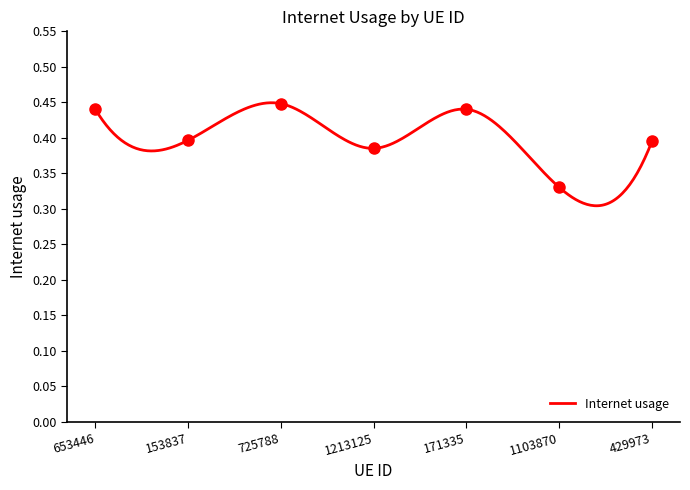

What is the label of the 2nd point from the right?

1103870